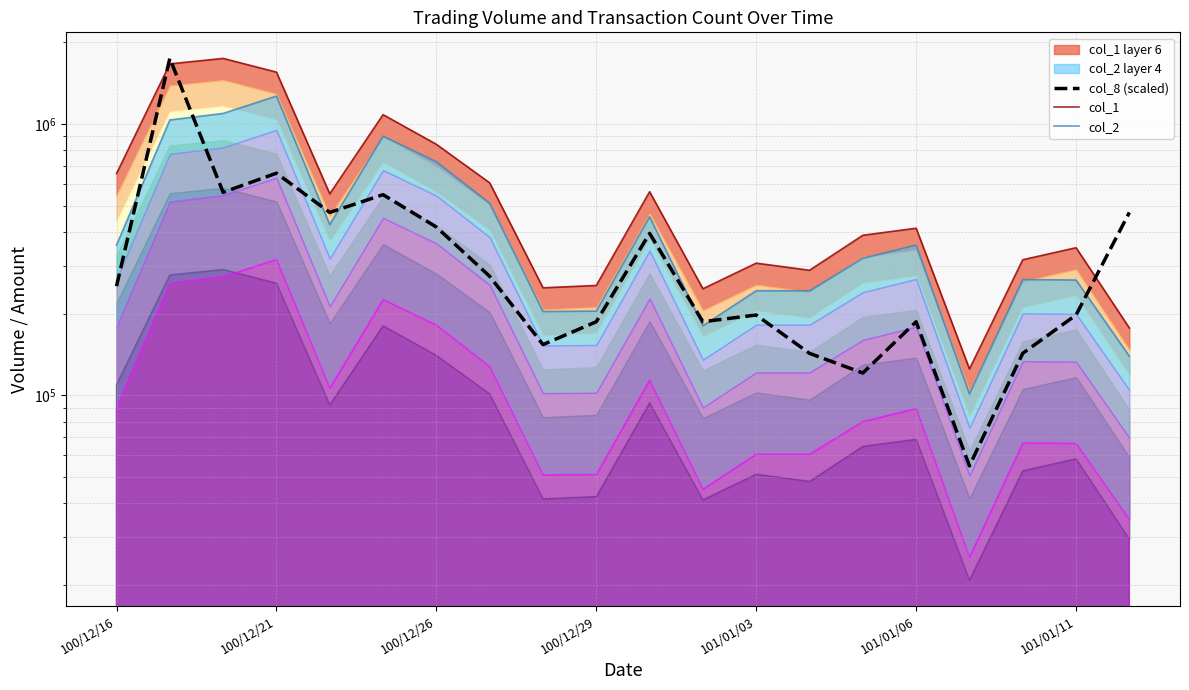

How many values in the col_1 series exceed 413000?

9